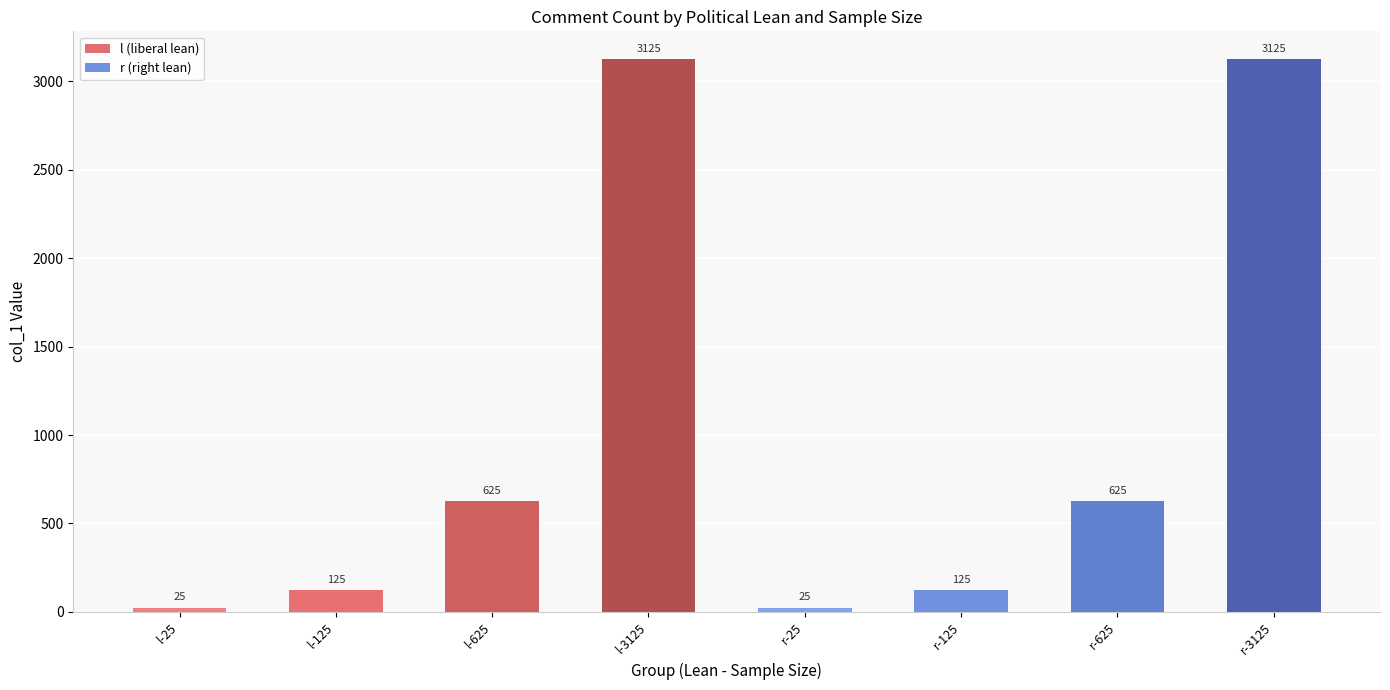

What is the sum of the values at r-625 and r-125?

750